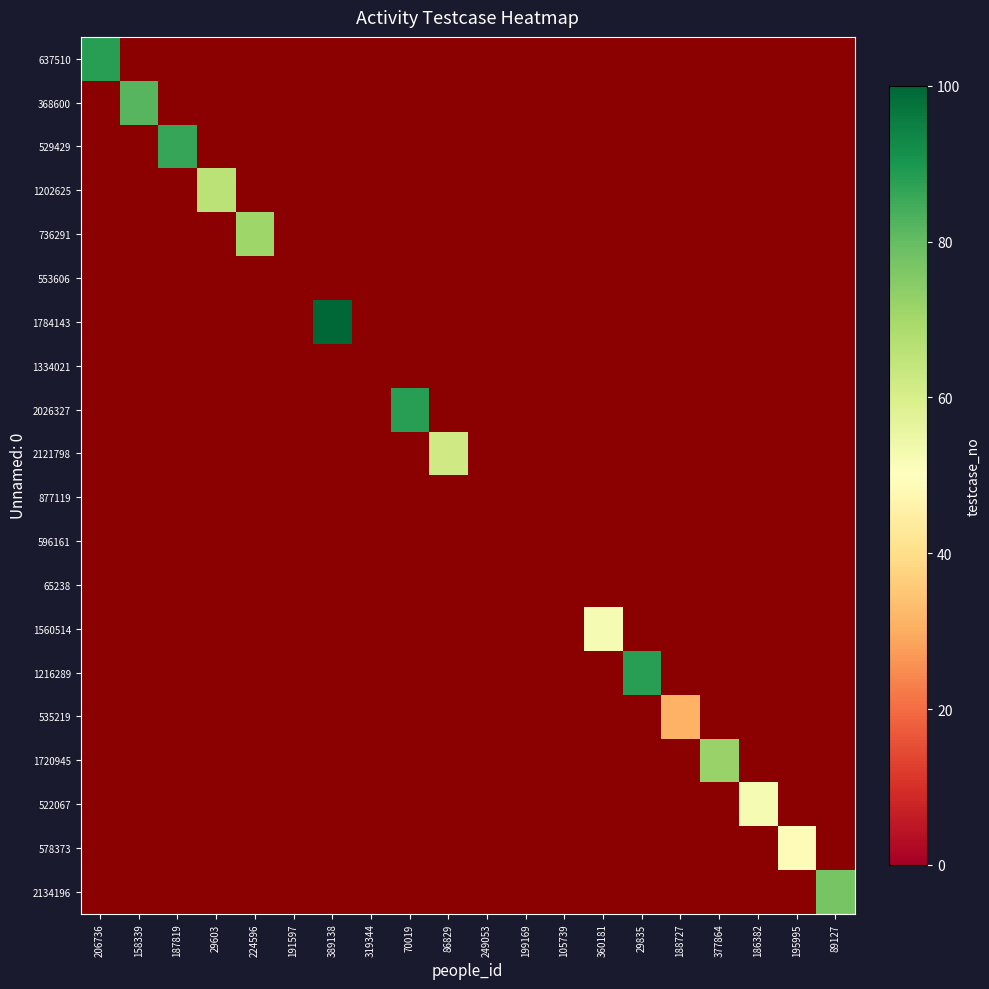

Which series changed the most between 29603 and 195995?

1202625